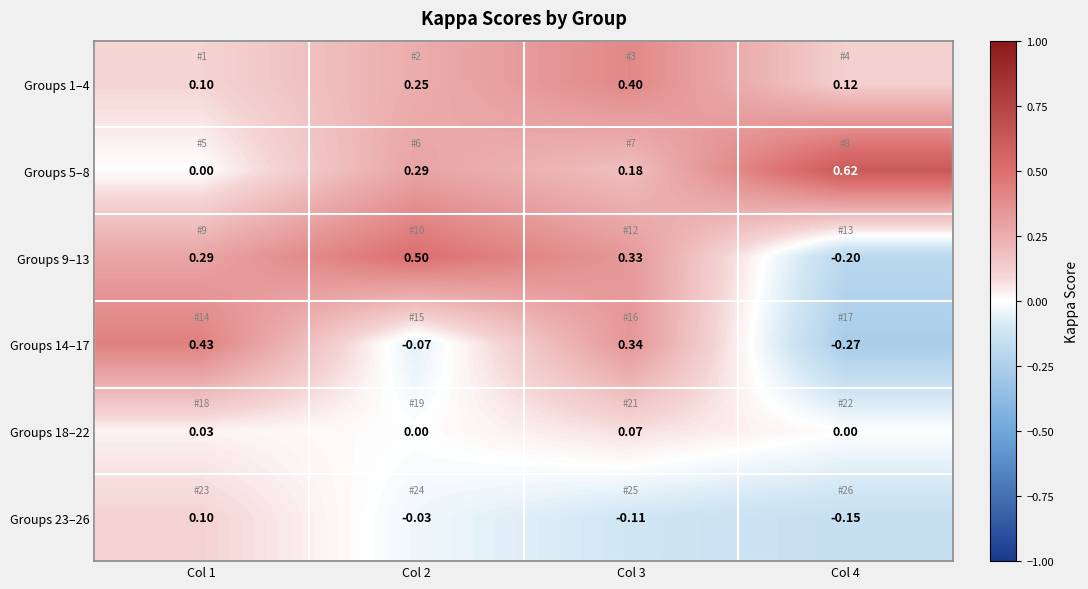

Which series changed the most between Col 1 and Col 3?

Groups 1–4